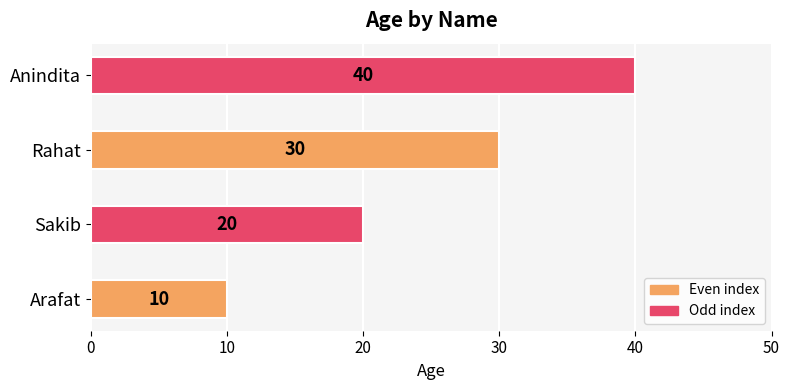

List the labels in order of value, smallest first.

Arafat, Sakib, Rahat, Anindita